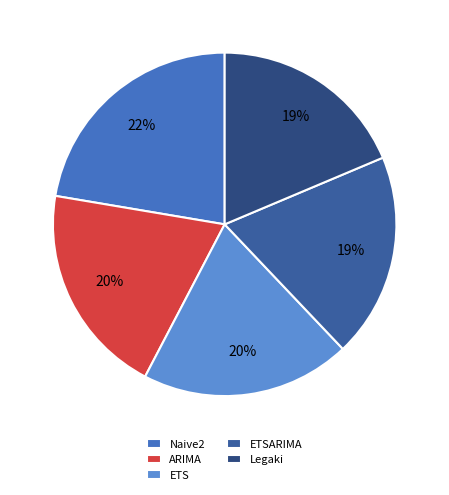

What is the ratio of the value at ETS to the value at Naive2?

0.9